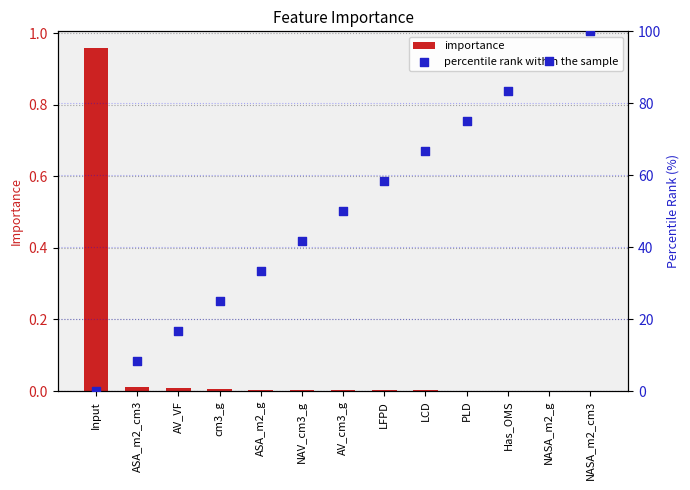

Which series has the largest total across all categories?

percentile rank within the sample